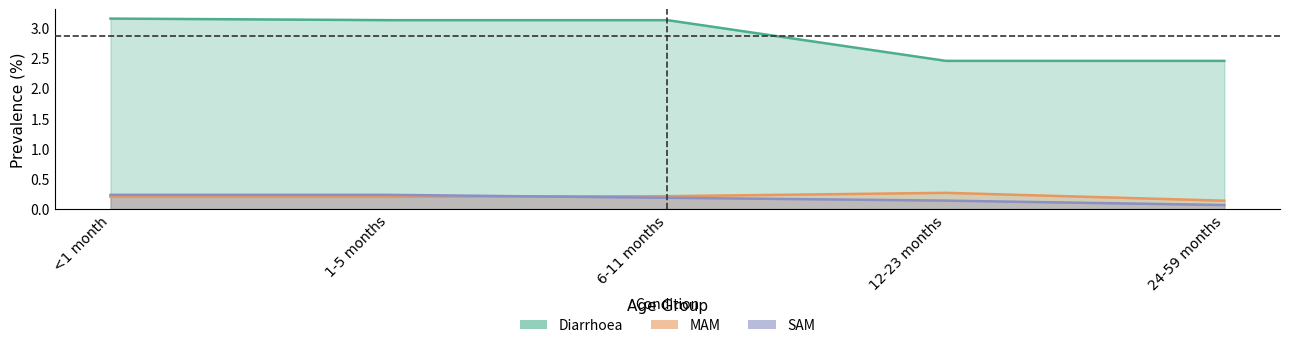

At 6-11 months, list the series in order from smallest to largest.

SAM, MAM, Diarrhoea